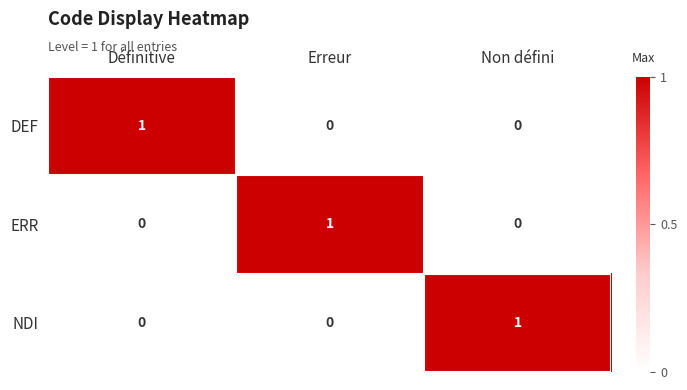

The value of ERR at Définitive is 0. True or false?

True